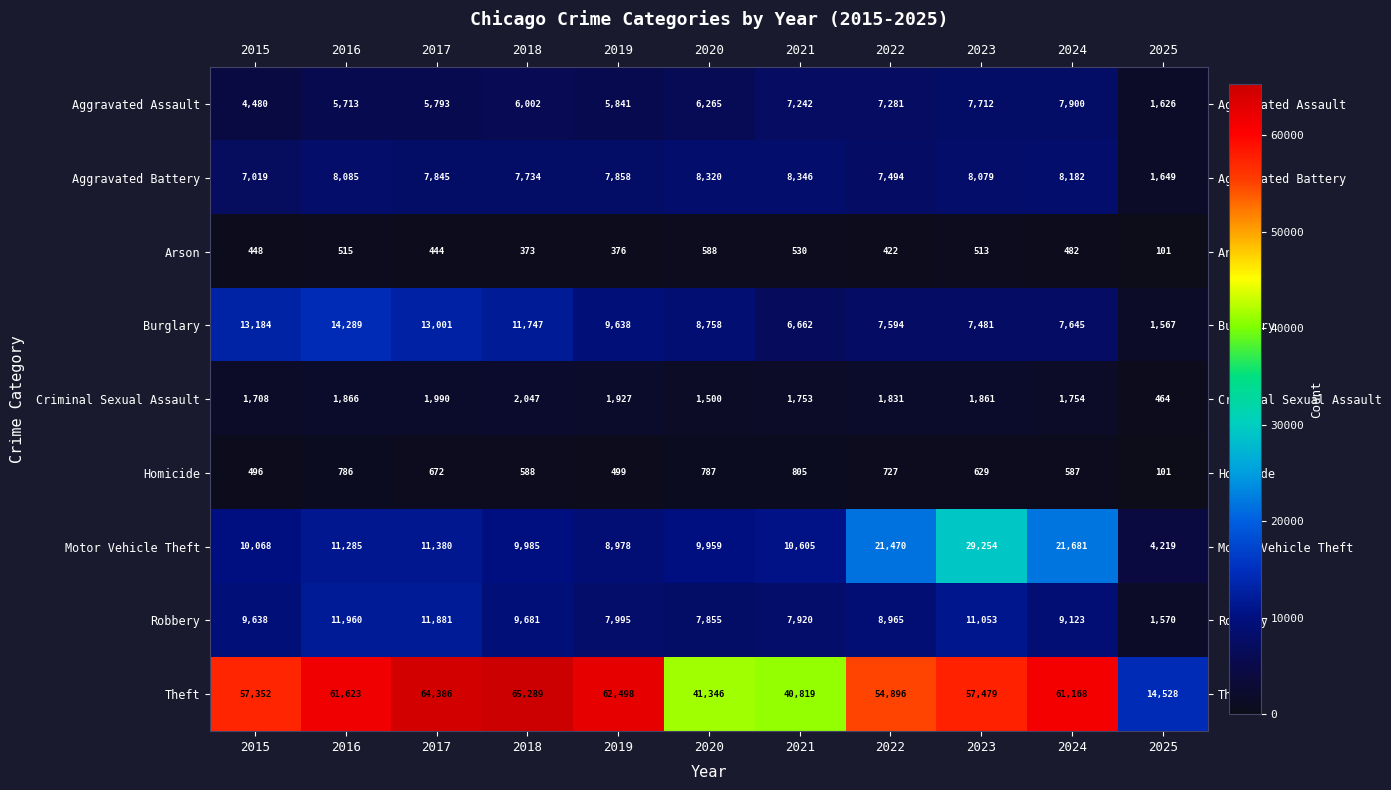

The value of Aggravated Battery at 2023 is 3357. True or false?

False